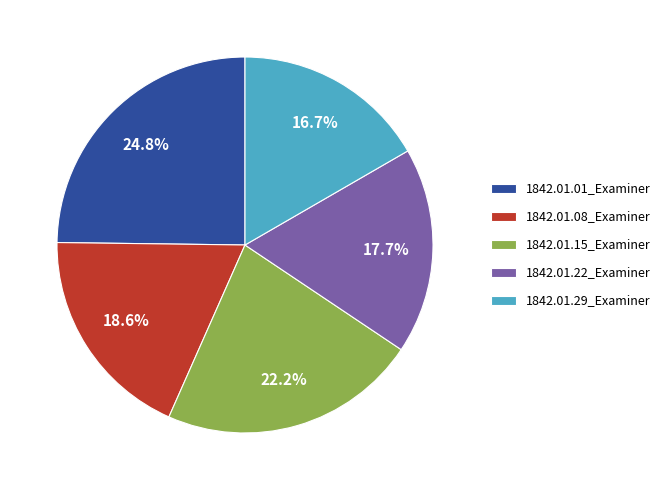

How many slices are in this pie chart?

5